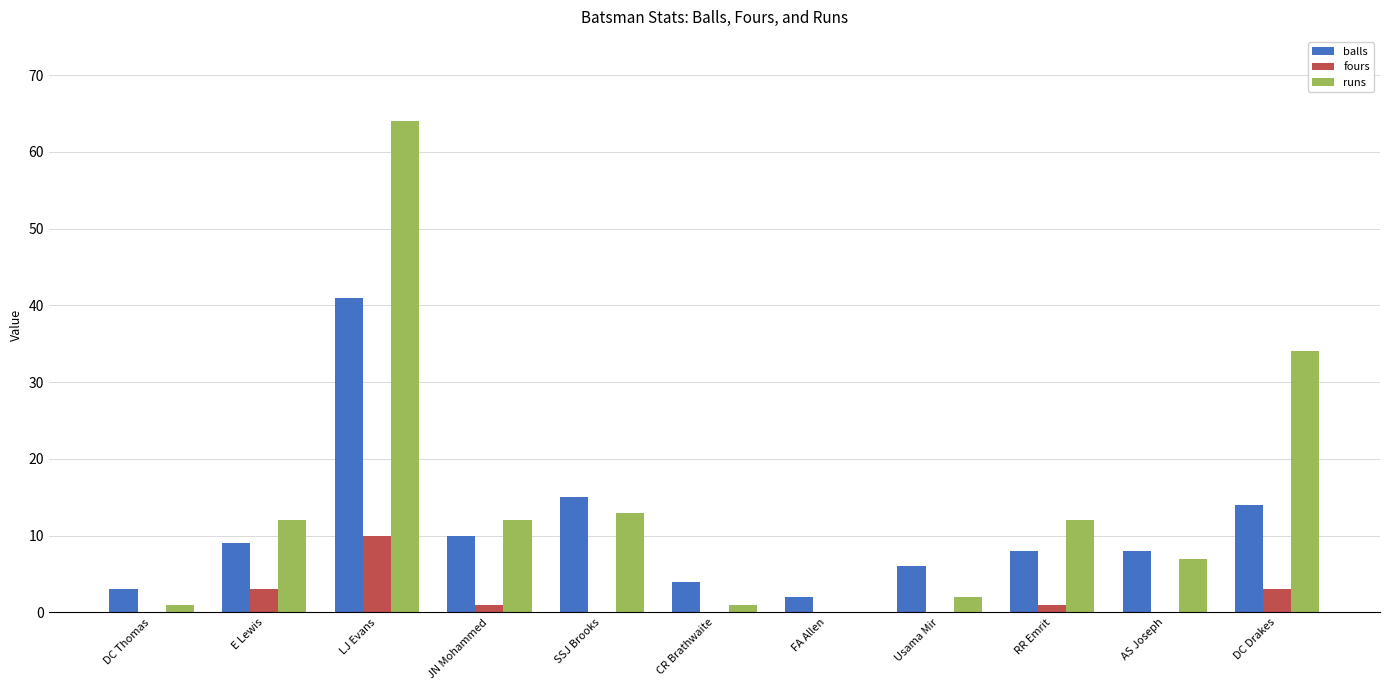

At which label does balls reach its peak?

LJ Evans